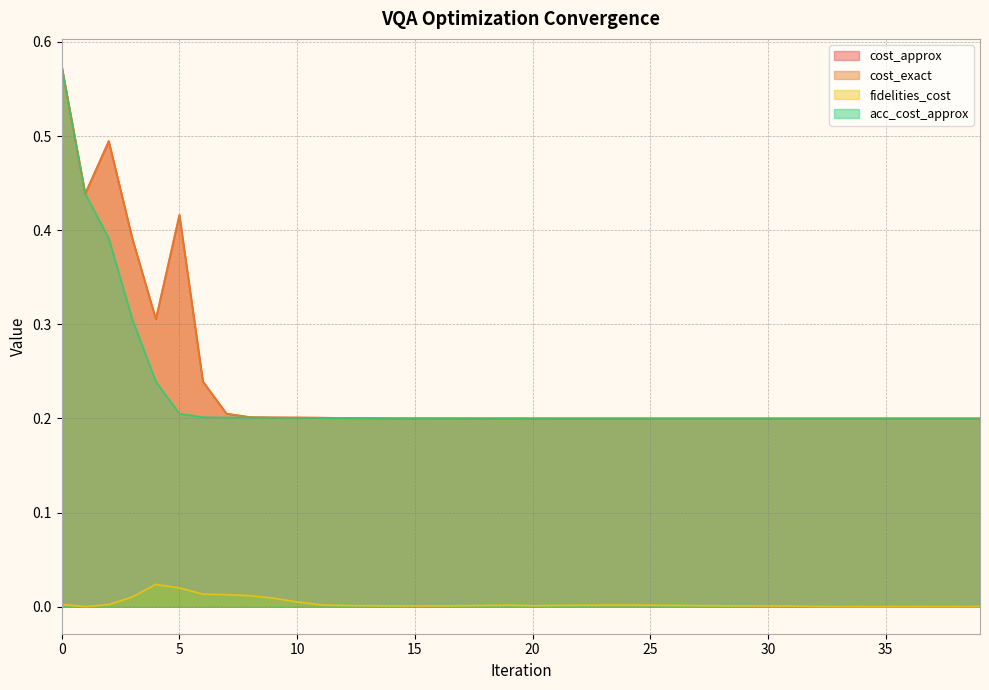

Reading left to right, transcribe all the data shown in this chart.

cost_approx: 0.6	0.4	0.5	0.4	0.3	0.4	0.2	0.2	0.2	0.2	0.2	0.2	0.2	0.2	0.2	0.2	0.2	0.2	0.2	0.2	0.2	0.2	0.2	0.2	0.2	0.2	0.2	0.2	0.2	0.2	0.2	0.2	0.2	0.2	0.2	0.2	0.2	0.2	0.2	0.2
cost_exact: 0.6	0.4	0.5	0.4	0.3	0.4	0.2	0.2	0.2	0.2	0.2	0.2	0.2	0.2	0.2	0.2	0.2	0.2	0.2	0.2	0.2	0.2	0.2	0.2	0.2	0.2	0.2	0.2	0.2	0.2	0.2	0.2	0.2	0.2	0.2	0.2	0.2	0.2	0.2	0.2
fidelities_cost: 0.0	0.0	0.0	0.0	0.0	0.0	0.0	0.0	0.0	0.0	0.0	0.0	0.0	0.0	0.0	0.0	0.0	0.0	0.0	0.0	0.0	0.0	0.0	0.0	0.0	0.0	0.0	0.0	0.0	0.0	0.0	0.0	0.0	0.0	0.0	0.0	0.0	0.0	0.0	0.0
acc_cost_approx: 0.6	0.4	0.4	0.3	0.2	0.2	0.2	0.2	0.2	0.2	0.2	0.2	0.2	0.2	0.2	0.2	0.2	0.2	0.2	0.2	0.2	0.2	0.2	0.2	0.2	0.2	0.2	0.2	0.2	0.2	0.2	0.2	0.2	0.2	0.2	0.2	0.2	0.2	0.2	0.2